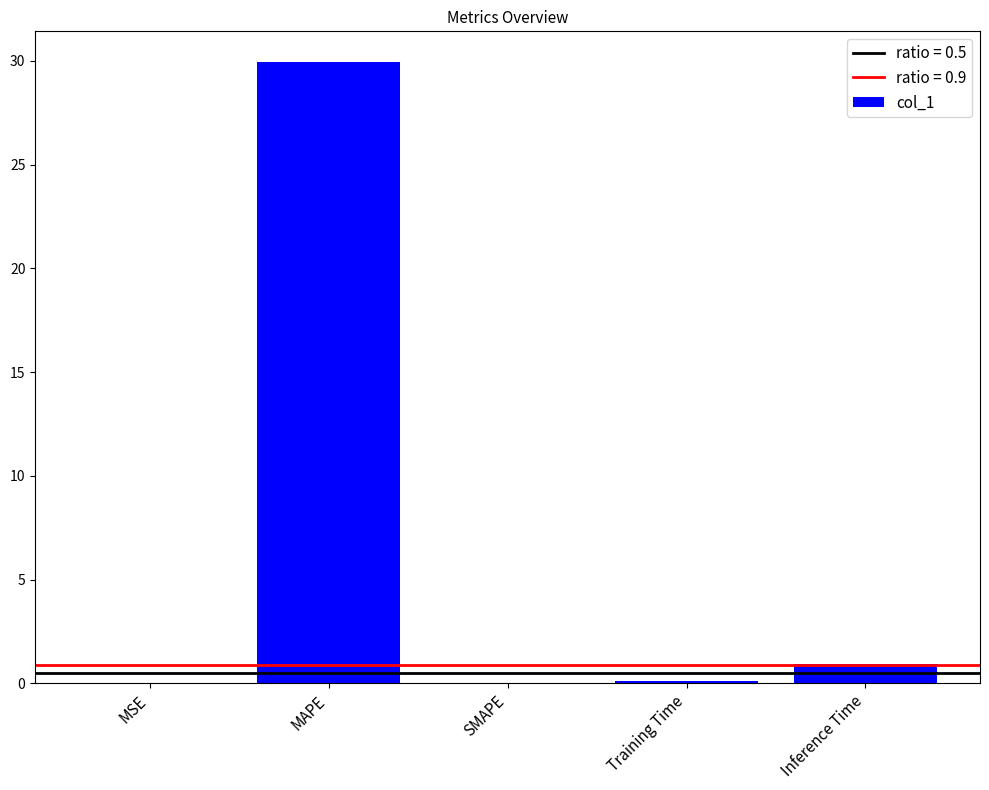

What is the sum of all values?

31.0